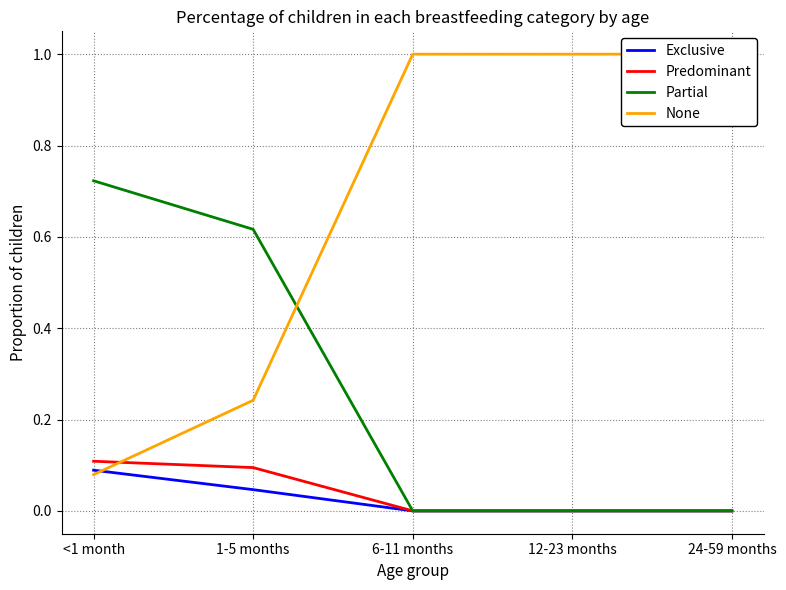

What is the label of the 4th point from the right?

1-5 months